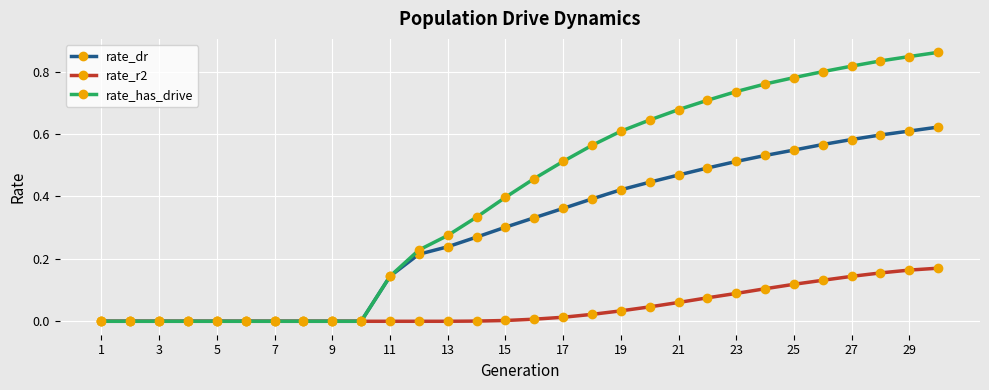

Which series has the widest spread of values?

rate_has_drive